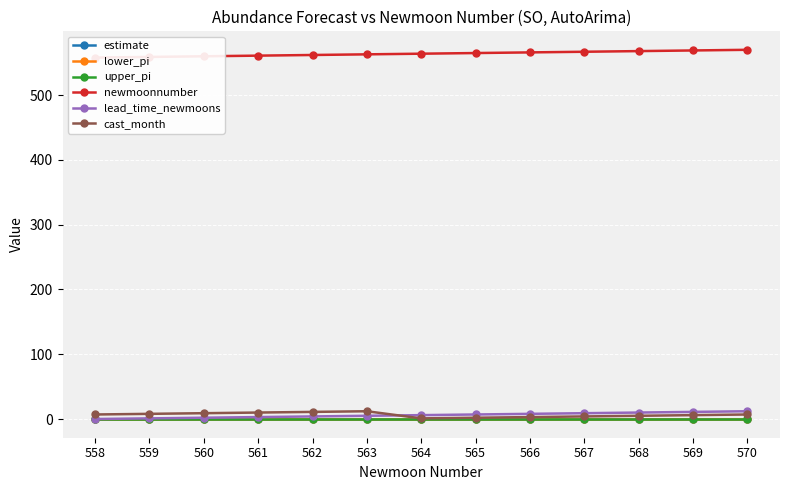

What is the difference between the second highest and second lowest values in the newmoonnumber series?

10.0